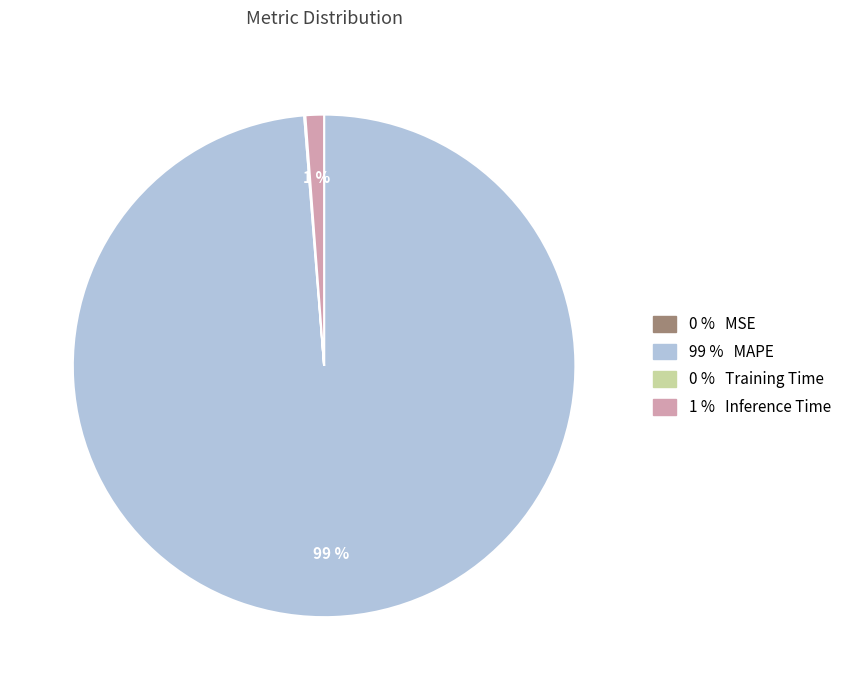

To the nearest percent, what is the difference between the largest and smallest slice percentages?

99%